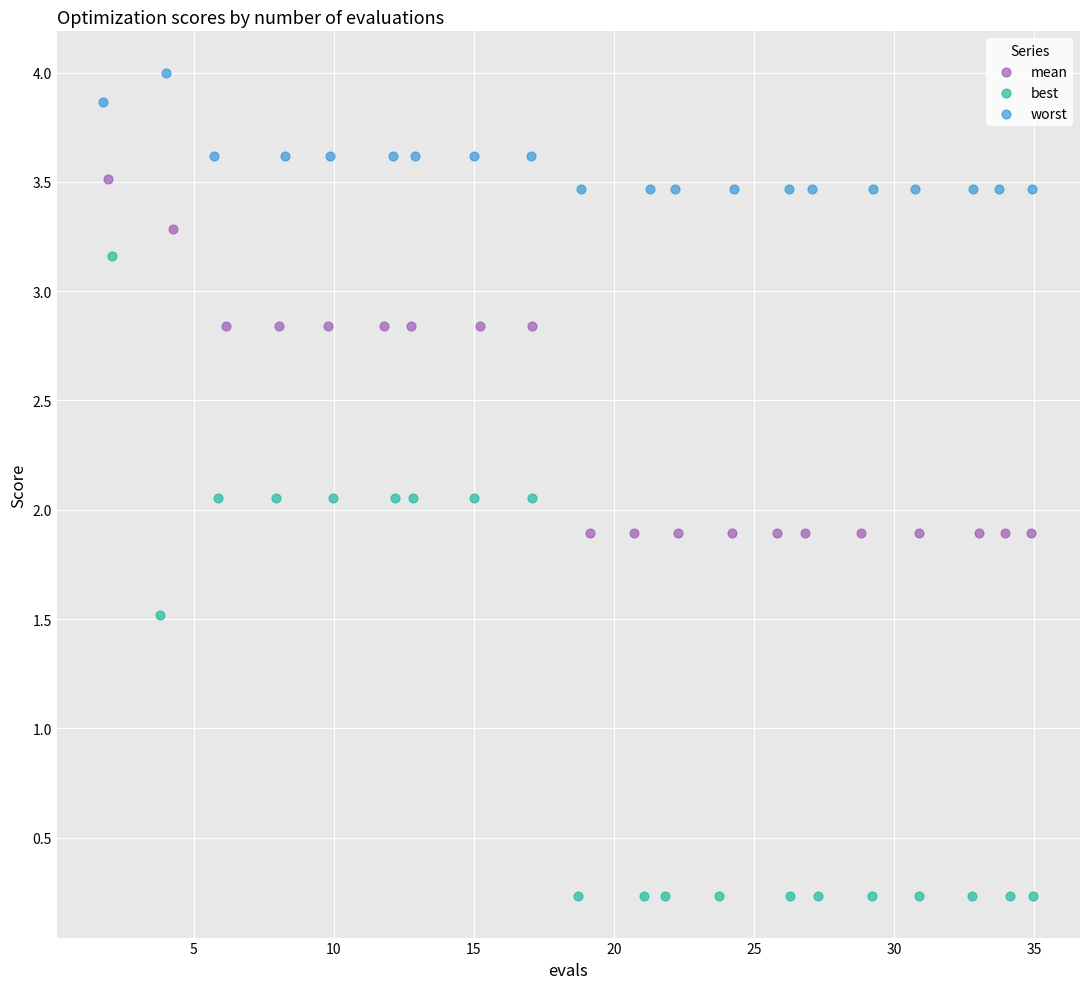

Which series has the largest Y range (max minus min)?

best